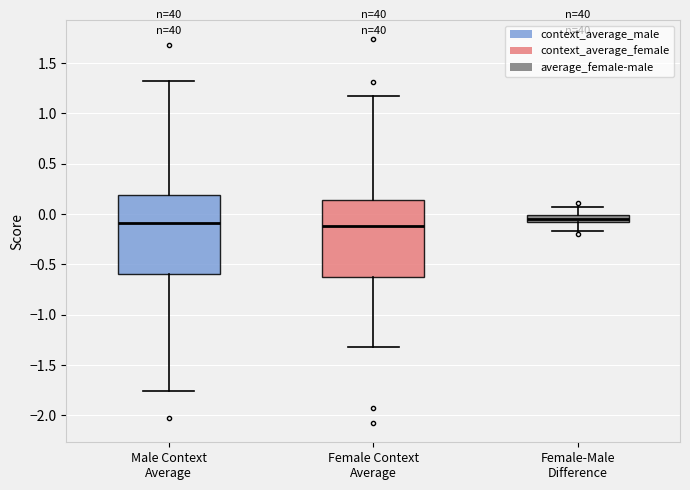

Where does the median line of the box for Female-Male Difference sit on the y-axis? The values are not printed on the chart, so give them approximately, as read against the axis.

-0.05